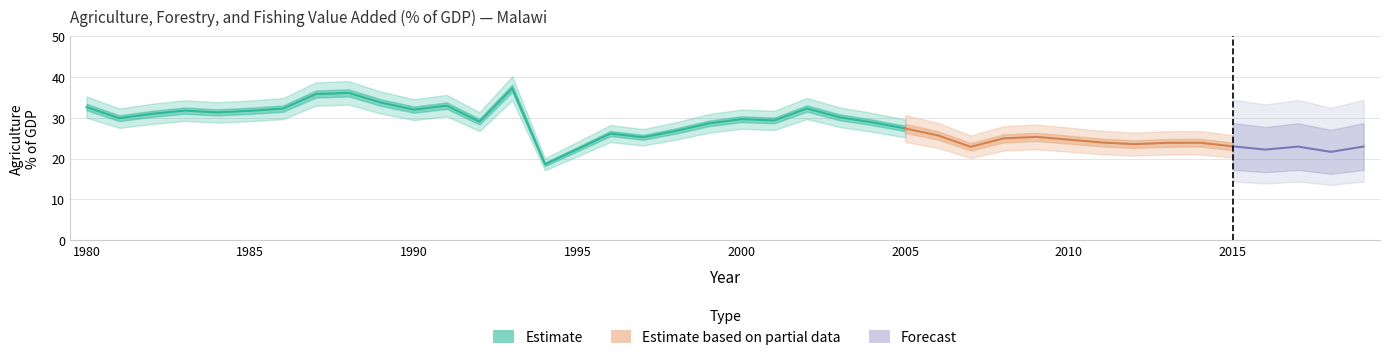

Reading left to right, what are all the values shown in this chart?

32.6	29.9	31.0	31.8	31.3	31.7	32.3	35.8	36.1	33.7	32.0	33.0	29.1	37.2	18.6	22.3	26.1	25.2	26.8	28.6	29.7	29.3	32.3	30.1	28.9	27.4	25.7	22.9	24.9	25.3	24.6	23.9	23.5	23.8	23.9	23.0	22.2	22.9	21.6	22.9